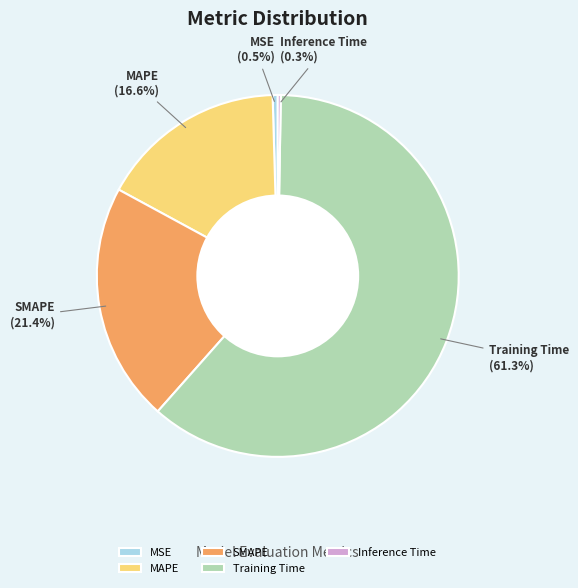

Combined, do MSE and Training Time account for over 50%?

Yes